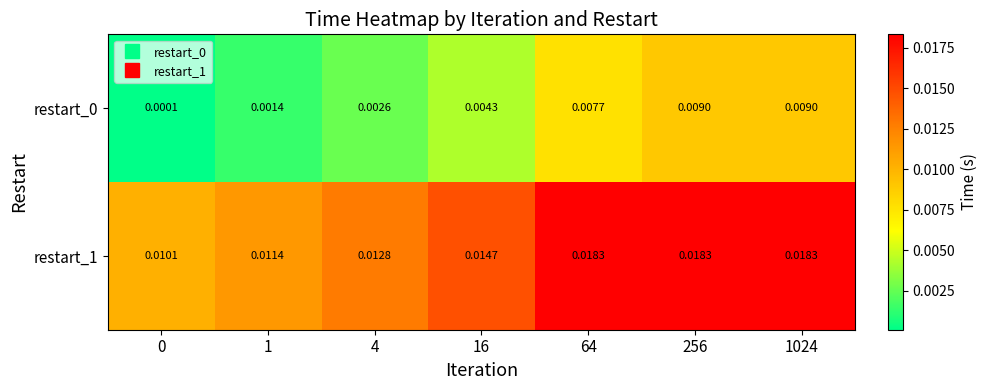

Is the value of restart_1 at 1024 greater than the value of restart_0 at 256?

Yes